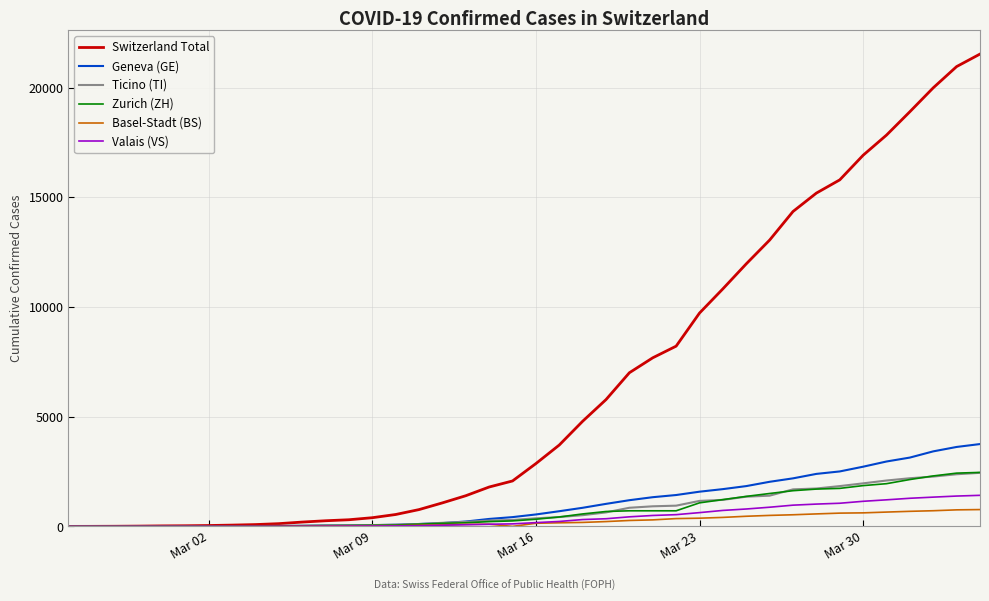

What are all the series names shown in the legend?

Switzerland Total, Geneva (GE), Ticino (TI), Zurich (ZH), Basel-Stadt (BS), Valais (VS)